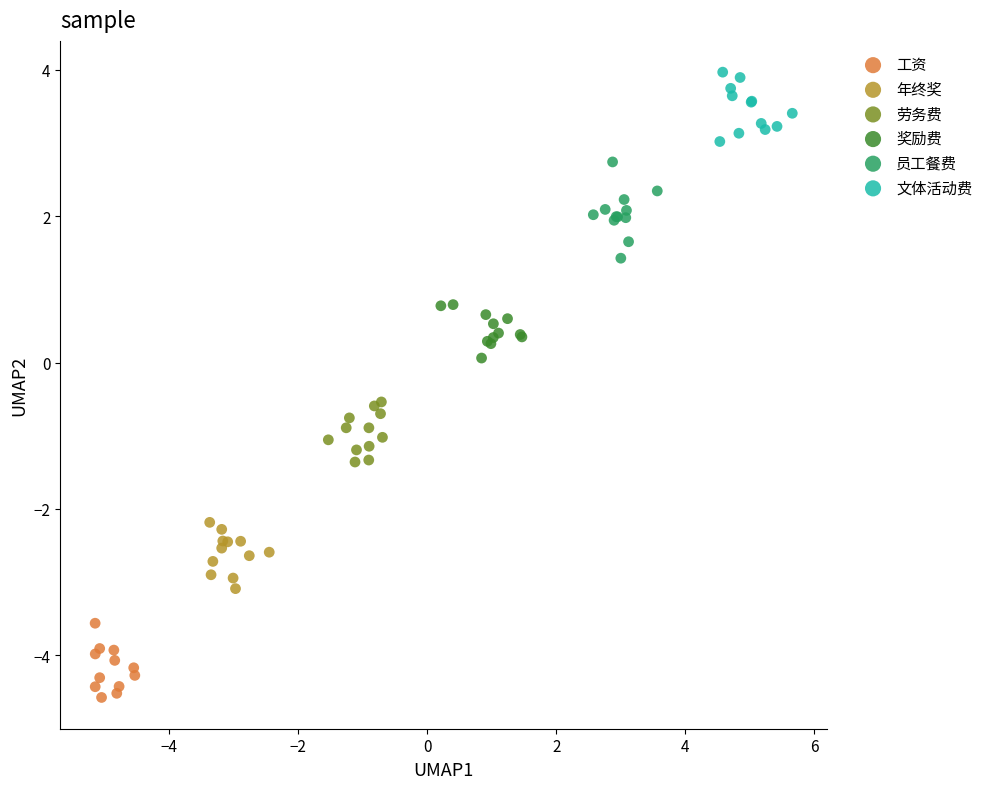

Which series reaches the maximum Y coordinate?

文体活动费